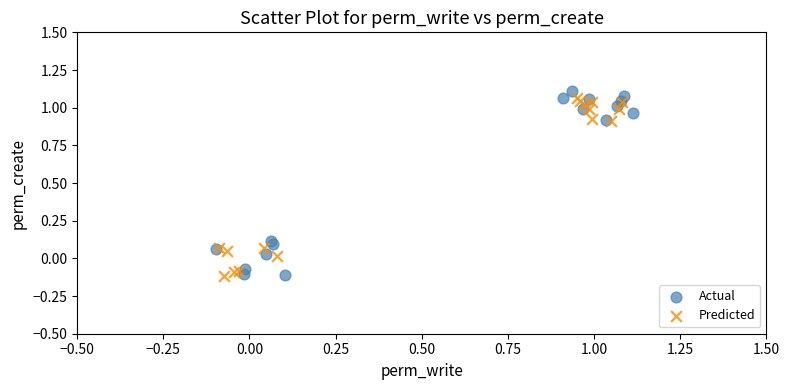

What are all the series names shown in the legend?

Actual, Predicted